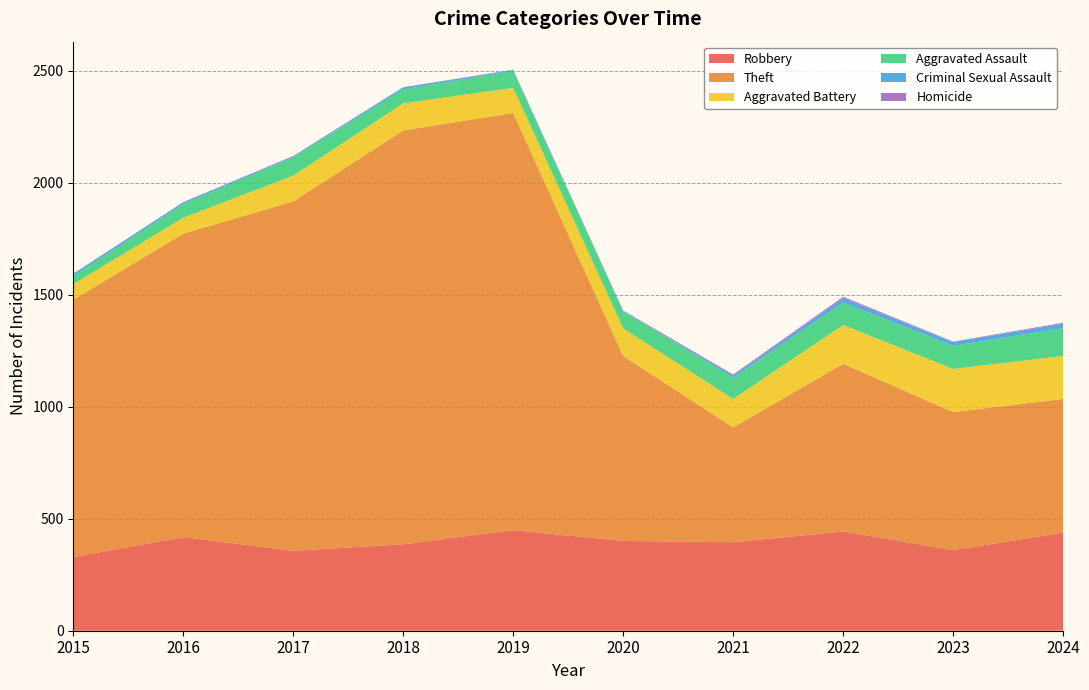

Reading left to right, extract all data points from this chart.

Robbery: 2015=329	2016=418	2017=357	2018=386	2019=449	2020=401	2021=395	2022=443	2023=360	2024=438
Theft: 2015=1149	2016=1355	2017=1560	2018=1848	2019=1863	2020=826	2021=513	2022=749	2023=616	2024=597
Aggravated Battery: 2015=70	2016=71	2017=115	2018=121	2019=112	2020=123	2021=127	2022=173	2023=193	2024=192
Aggravated Assault: 2015=35	2016=61	2017=82	2018=62	2019=75	2020=76	2021=95	2022=100	2023=103	2024=124
Criminal Sexual Assault: 2015=11	2016=8	2017=5	2018=9	2019=5	2020=2	2021=10	2022=20	2023=17	2024=20
Homicide: 2015=0	2016=1	2017=1	2018=1	2019=1	2020=2	2021=4	2022=6	2023=2	2024=4